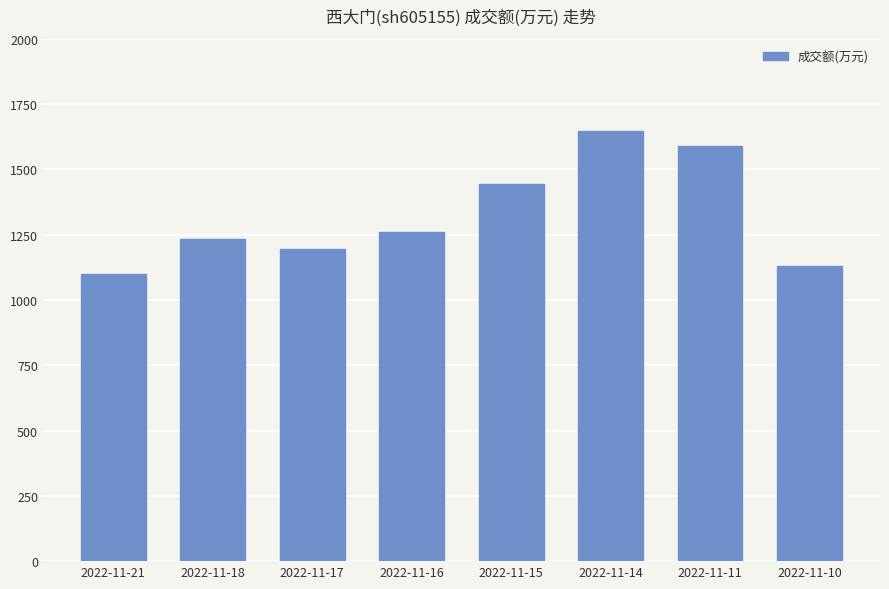

Read the value at 2022-11-10, to the nearest 100.

1100